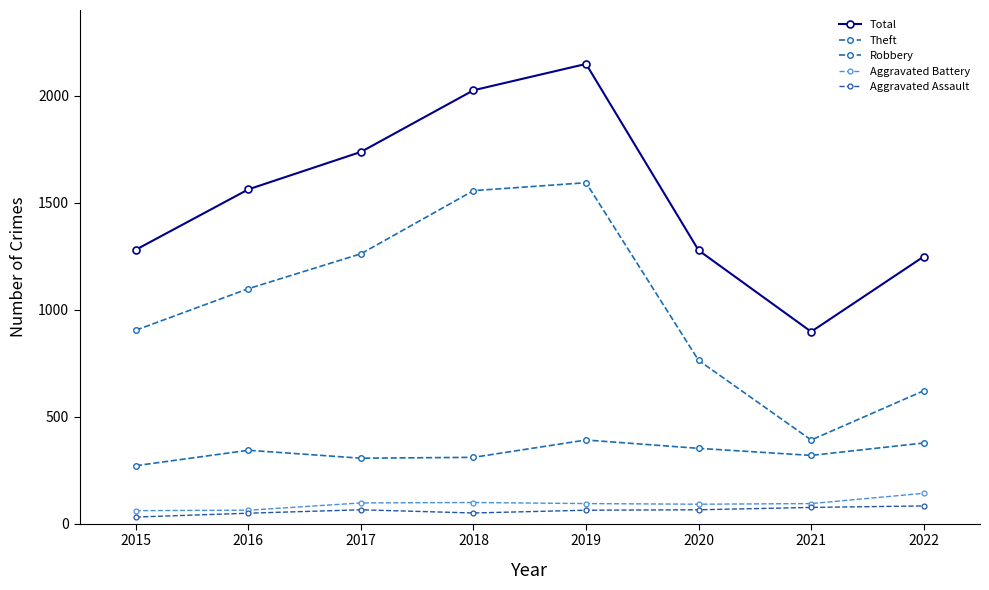

True or false: Aggravated Assault and Total cross at least once.

False